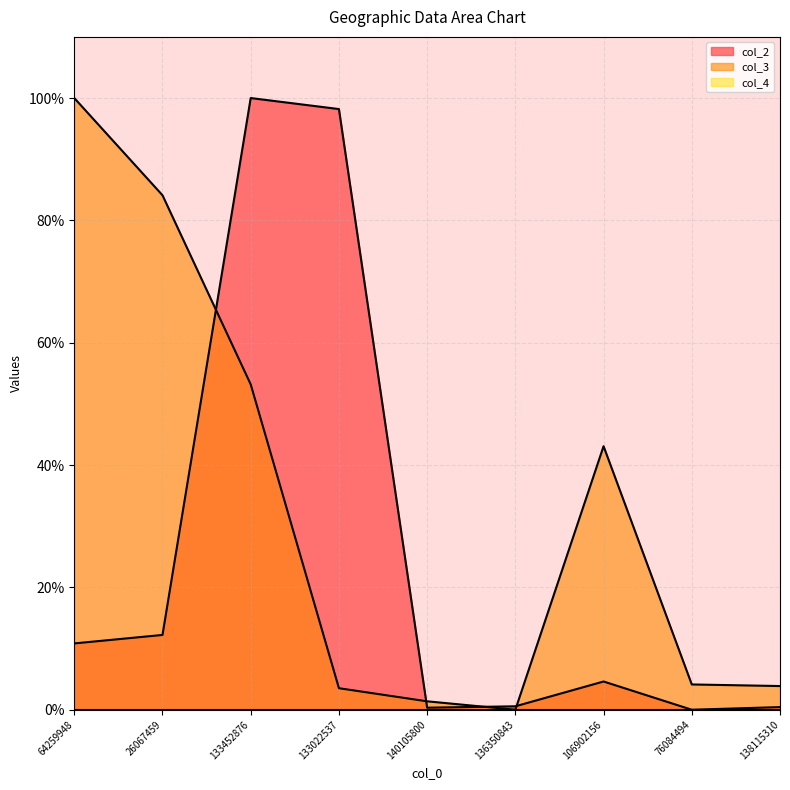

Where do col_3 and col_2 first cross each other?

26067459 and 133452876